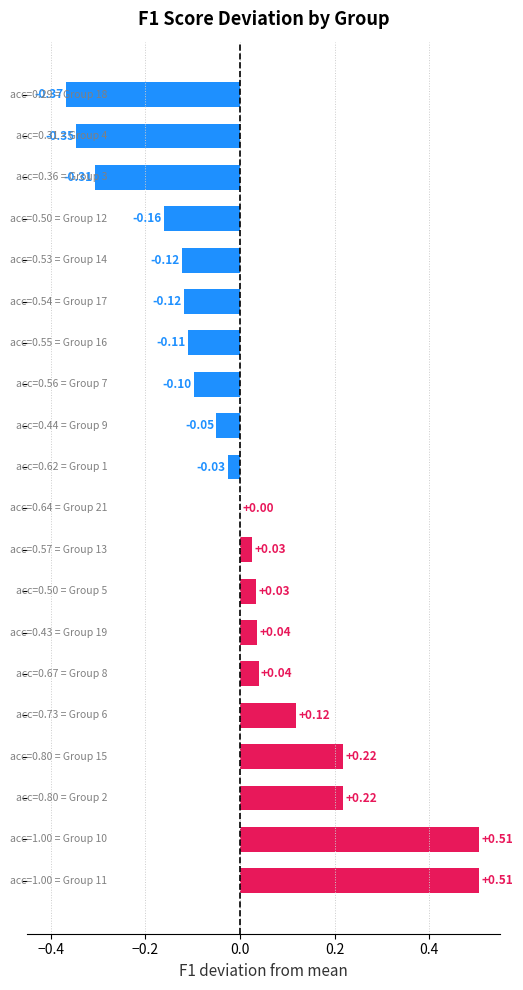

How many values exceed 0?

10